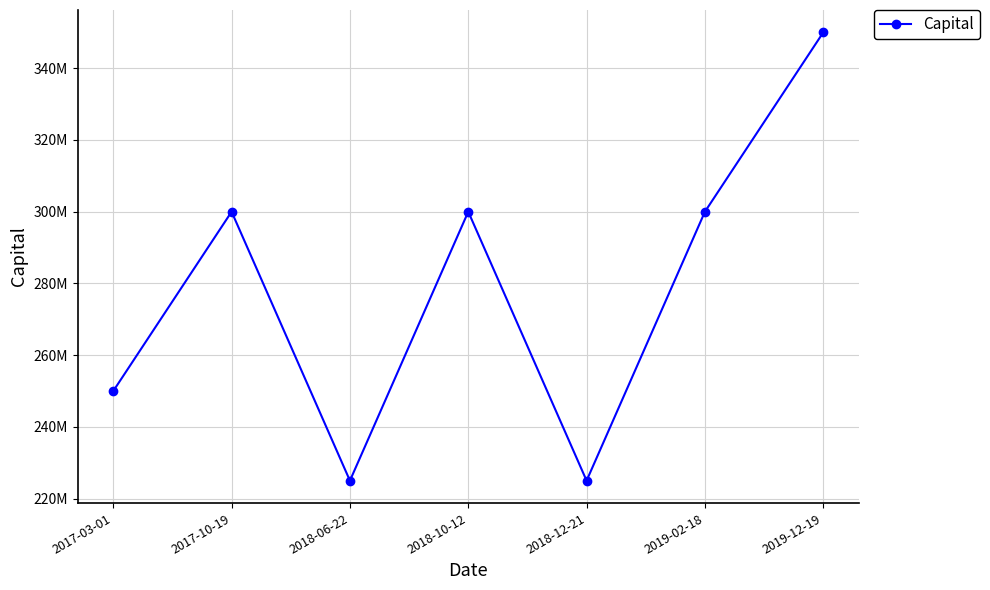

Reading left to right, what are all the values shown in this chart?

250000000	300000000	225000000	300000000	225000000	300000000	350000000